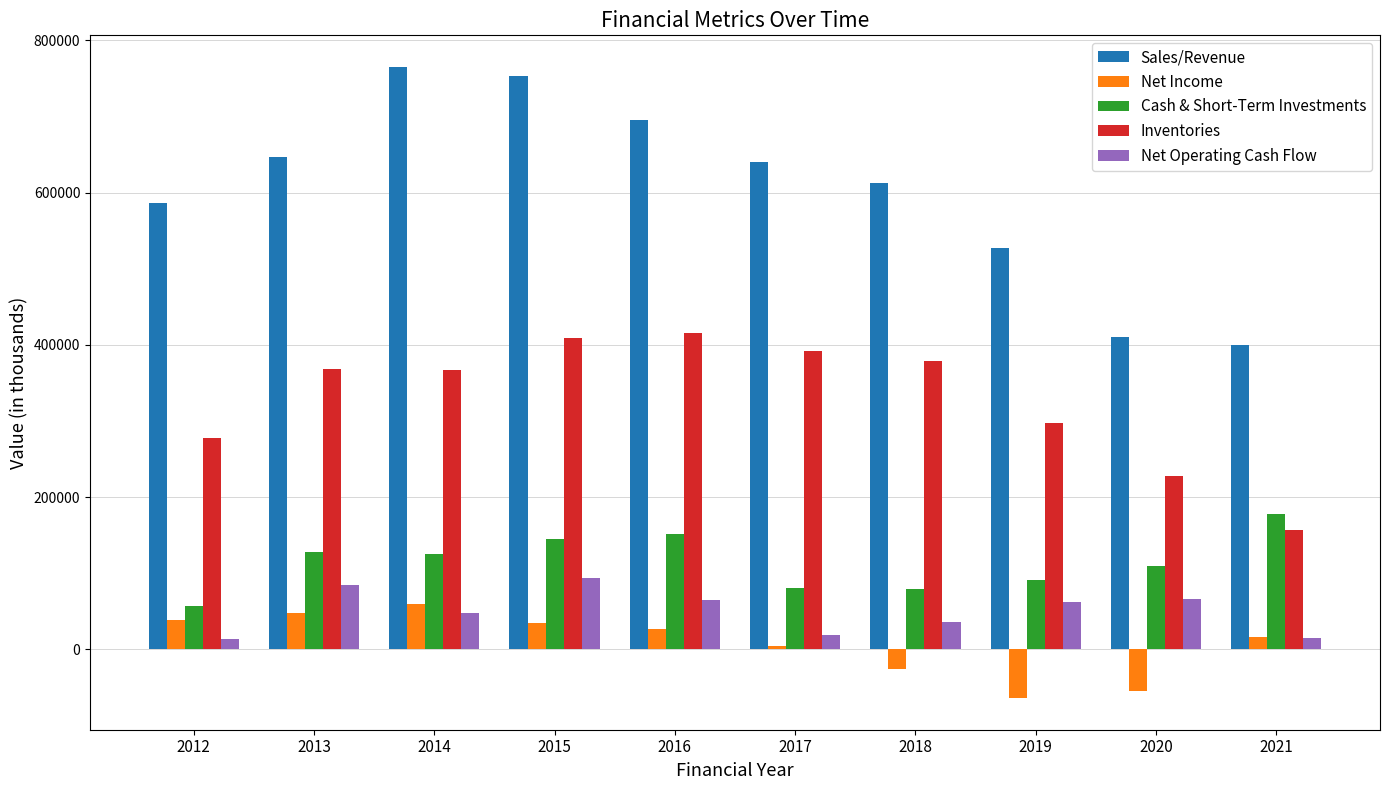

The value of Net Operating Cash Flow at 2019 is 89473. True or false?

False